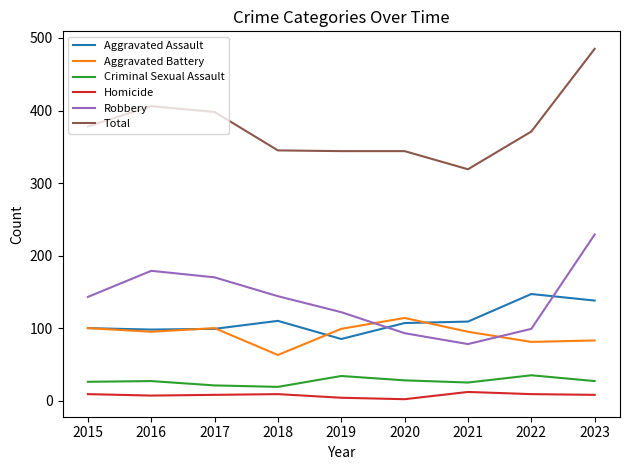

The value of Robbery at 2018 is 84. True or false?

False